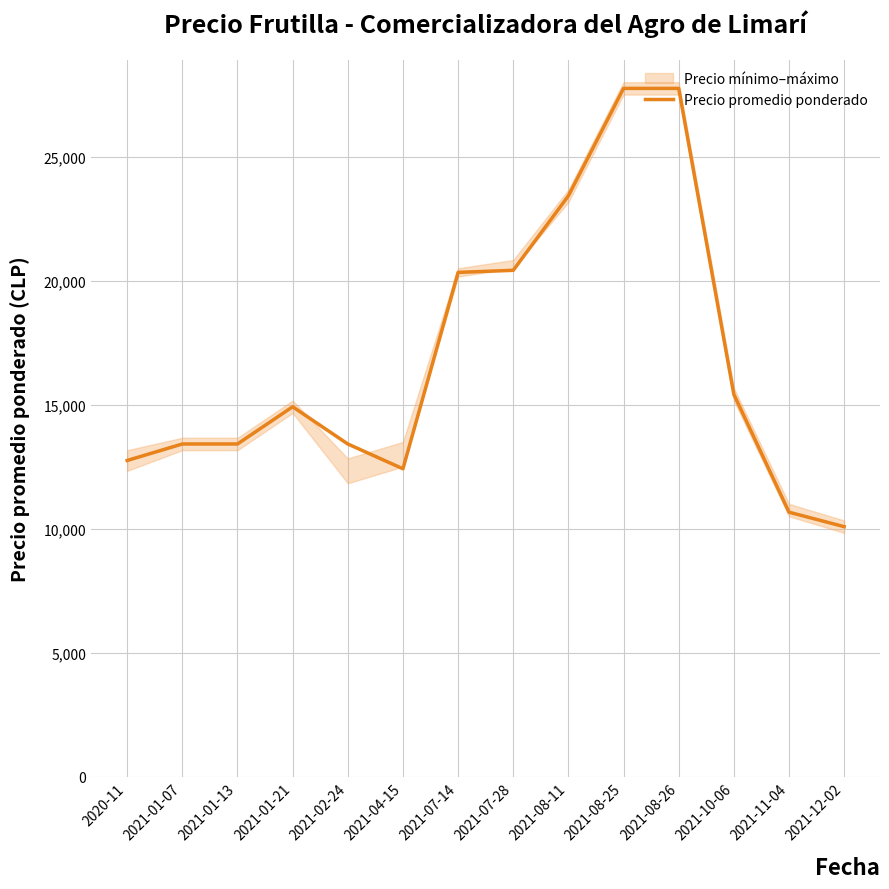

The chart shows a value of 15416 at 2021-10-06. True or false?

True